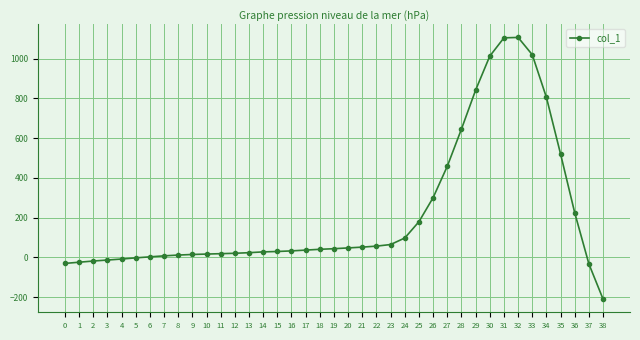

Between 1 and 27, which is larger?

27